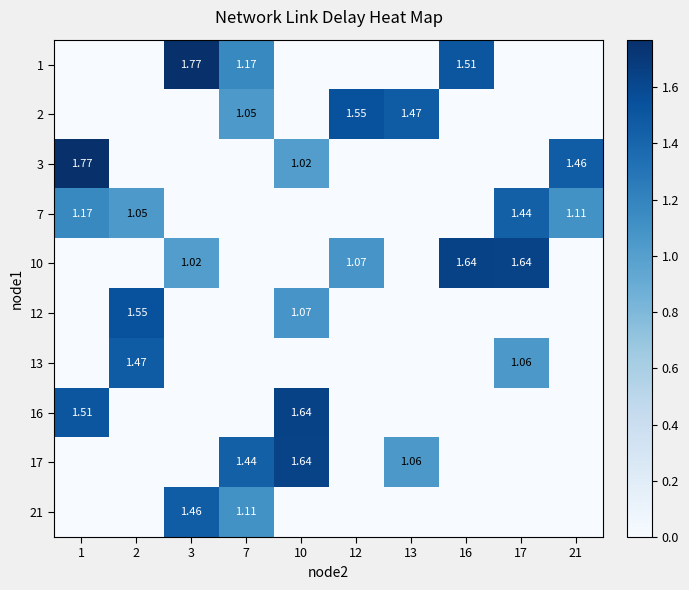

Is the value of 16 at 10 greater than the value of 7 at 1?

Yes